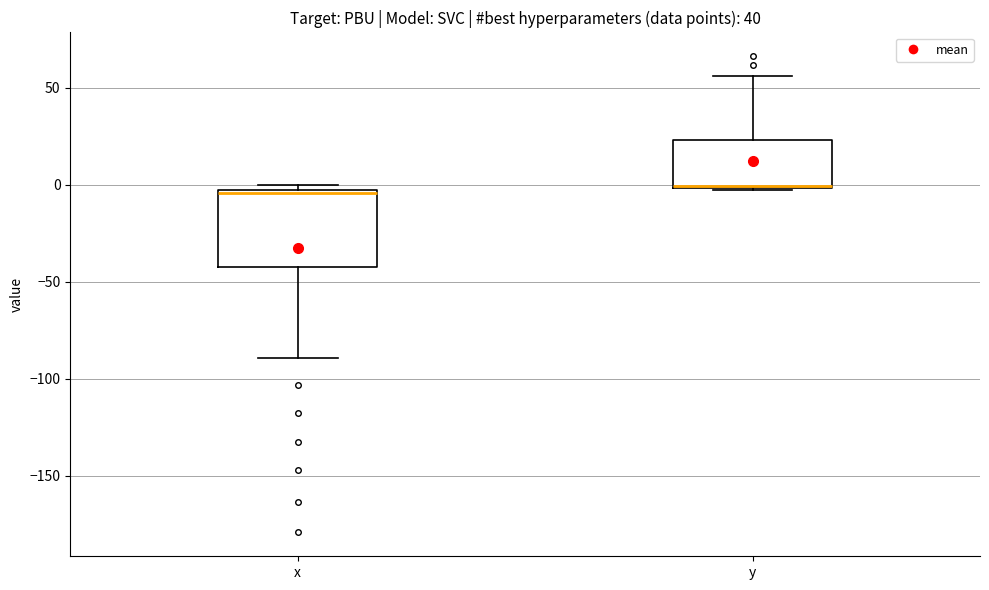

Comparing the boxes themselves (not the whiskers), which one is the tallest?

x